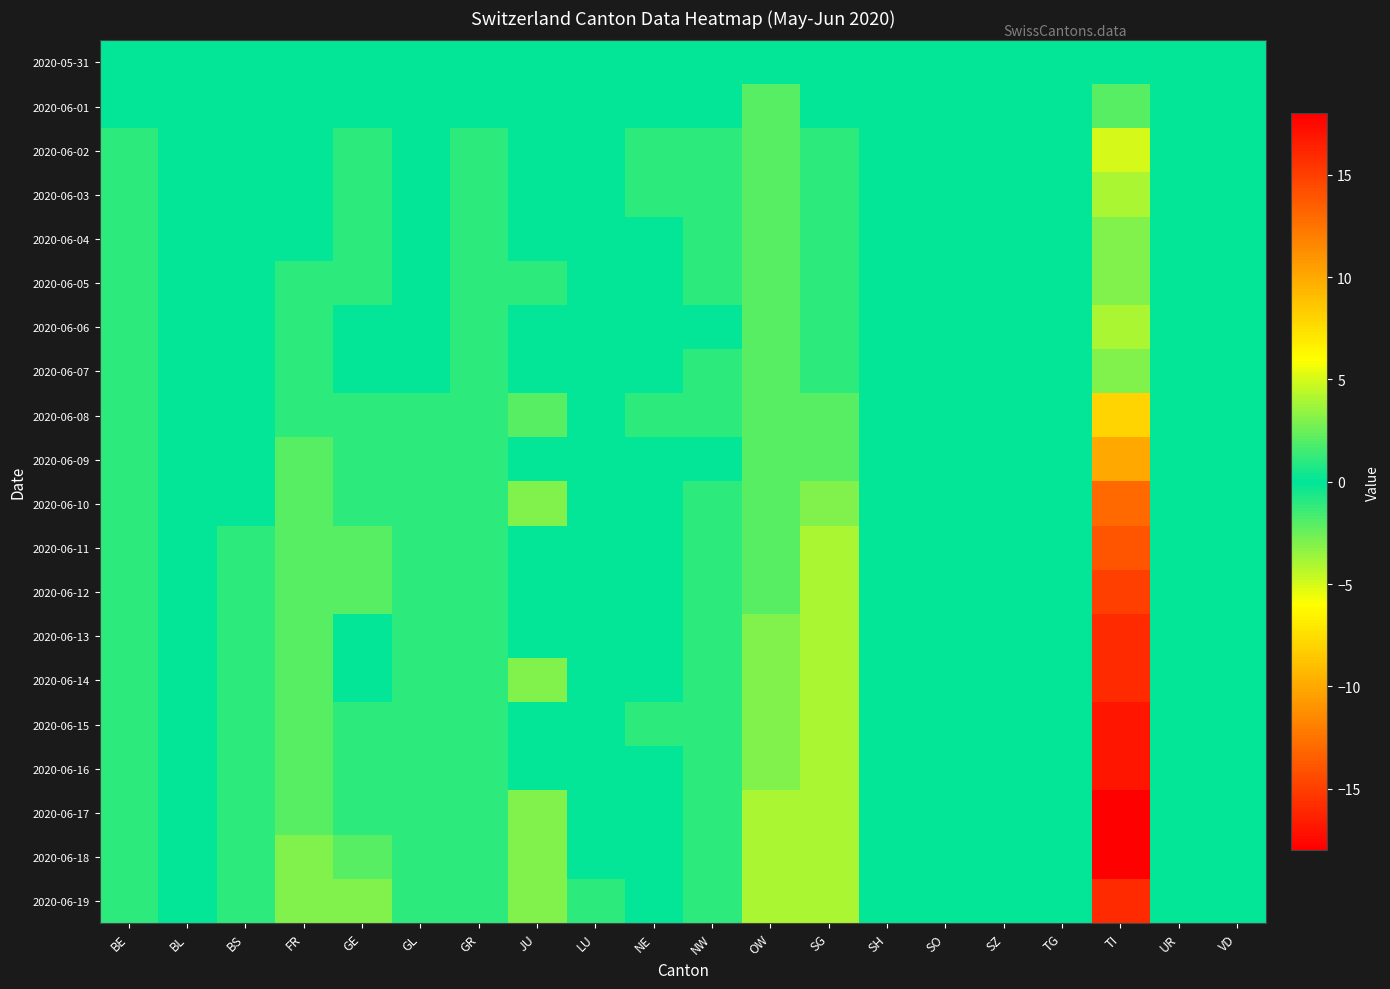

Reading left to right, list all the values displayed in this chart.

2020-05-31: BE=0	BL=0	BS=0	FR=0	GE=0	GL=0	GR=0	JU=0	LU=0	NE=0	NW=0	OW=0	SG=0	SH=0	SO=0	SZ=0	TG=0	TI=0	UR=0	VD=0
2020-06-01: BE=0	BL=0	BS=0	FR=0	GE=0	GL=0	GR=0	JU=0	LU=0	NE=0	NW=0	OW=-2	SG=0	SH=0	SO=0	SZ=0	TG=0	TI=-2	UR=0	VD=0
2020-06-02: BE=-1	BL=0	BS=0	FR=0	GE=1	GL=0	GR=-1	JU=0	LU=0	NE=-1	NW=-1	OW=-2	SG=-1	SH=0	SO=0	SZ=0	TG=0	TI=-5	UR=0	VD=0
2020-06-03: BE=-1	BL=0	BS=0	FR=0	GE=1	GL=0	GR=-1	JU=0	LU=0	NE=1	NW=-1	OW=-2	SG=-1	SH=0	SO=0	SZ=0	TG=0	TI=-4	UR=0	VD=0
2020-06-04: BE=-1	BL=0	BS=0	FR=0	GE=1	GL=0	GR=-1	JU=0	LU=0	NE=0	NW=-1	OW=-2	SG=-1	SH=0	SO=0	SZ=0	TG=0	TI=-3	UR=0	VD=0
2020-06-05: BE=-1	BL=0	BS=0	FR=-1	GE=1	GL=0	GR=-1	JU=1	LU=0	NE=0	NW=-1	OW=-2	SG=-1	SH=0	SO=0	SZ=0	TG=0	TI=-3	UR=0	VD=0
2020-06-06: BE=-1	BL=0	BS=0	FR=-1	GE=0	GL=0	GR=-1	JU=0	LU=0	NE=0	NW=0	OW=-2	SG=-1	SH=0	SO=0	SZ=0	TG=0	TI=-4	UR=0	VD=0
2020-06-07: BE=-1	BL=0	BS=0	FR=-1	GE=0	GL=0	GR=-1	JU=0	LU=0	NE=0	NW=1	OW=-2	SG=-1	SH=0	SO=0	SZ=0	TG=0	TI=-3	UR=0	VD=0
2020-06-08: BE=-1	BL=0	BS=0	FR=-1	GE=1	GL=-1	GR=-1	JU=-2	LU=0	NE=1	NW=1	OW=-2	SG=-2	SH=0	SO=0	SZ=0	TG=0	TI=-8	UR=0	VD=0
2020-06-09: BE=-1	BL=0	BS=0	FR=-2	GE=1	GL=-1	GR=-1	JU=0	LU=0	NE=0	NW=0	OW=-2	SG=-2	SH=0	SO=0	SZ=0	TG=0	TI=-10	UR=0	VD=0
2020-06-10: BE=-1	BL=0	BS=0	FR=-2	GE=1	GL=-1	GR=-1	JU=-3	LU=0	NE=0	NW=-1	OW=-2	SG=-3	SH=0	SO=0	SZ=0	TG=0	TI=-13	UR=0	VD=0
2020-06-11: BE=-1	BL=0	BS=-1	FR=-2	GE=2	GL=-1	GR=-1	JU=0	LU=0	NE=0	NW=-1	OW=-2	SG=-4	SH=0	SO=0	SZ=0	TG=0	TI=-14	UR=0	VD=0
2020-06-12: BE=-1	BL=0	BS=-1	FR=-2	GE=2	GL=-1	GR=-1	JU=0	LU=0	NE=0	NW=-1	OW=-2	SG=-4	SH=0	SO=0	SZ=0	TG=0	TI=-15	UR=0	VD=0
2020-06-13: BE=-1	BL=0	BS=-1	FR=-2	GE=0	GL=-1	GR=-1	JU=0	LU=0	NE=0	NW=-1	OW=-3	SG=-4	SH=0	SO=0	SZ=0	TG=0	TI=-16	UR=0	VD=0
2020-06-14: BE=-1	BL=0	BS=-1	FR=-2	GE=0	GL=-1	GR=-1	JU=-3	LU=0	NE=0	NW=-1	OW=-3	SG=-4	SH=0	SO=0	SZ=0	TG=0	TI=-16	UR=0	VD=0
2020-06-15: BE=-1	BL=0	BS=-1	FR=-2	GE=1	GL=-1	GR=-1	JU=0	LU=0	NE=1	NW=-1	OW=-3	SG=-4	SH=0	SO=0	SZ=0	TG=0	TI=-17	UR=0	VD=0
2020-06-16: BE=-1	BL=0	BS=-1	FR=-2	GE=1	GL=-1	GR=-1	JU=0	LU=0	NE=0	NW=-1	OW=-3	SG=-4	SH=0	SO=0	SZ=0	TG=0	TI=-17	UR=0	VD=0
2020-06-17: BE=-1	BL=0	BS=-1	FR=-2	GE=1	GL=-1	GR=-1	JU=-3	LU=0	NE=0	NW=-1	OW=-4	SG=-4	SH=0	SO=0	SZ=0	TG=0	TI=-18	UR=0	VD=0
2020-06-18: BE=-1	BL=0	BS=-1	FR=-3	GE=2	GL=-1	GR=-1	JU=-3	LU=0	NE=0	NW=-1	OW=-4	SG=-4	SH=0	SO=0	SZ=0	TG=0	TI=-18	UR=0	VD=0
2020-06-19: BE=-1	BL=0	BS=-1	FR=-3	GE=3	GL=-1	GR=-1	JU=-3	LU=1	NE=0	NW=-1	OW=-4	SG=-4	SH=0	SO=0	SZ=0	TG=0	TI=-16	UR=0	VD=0